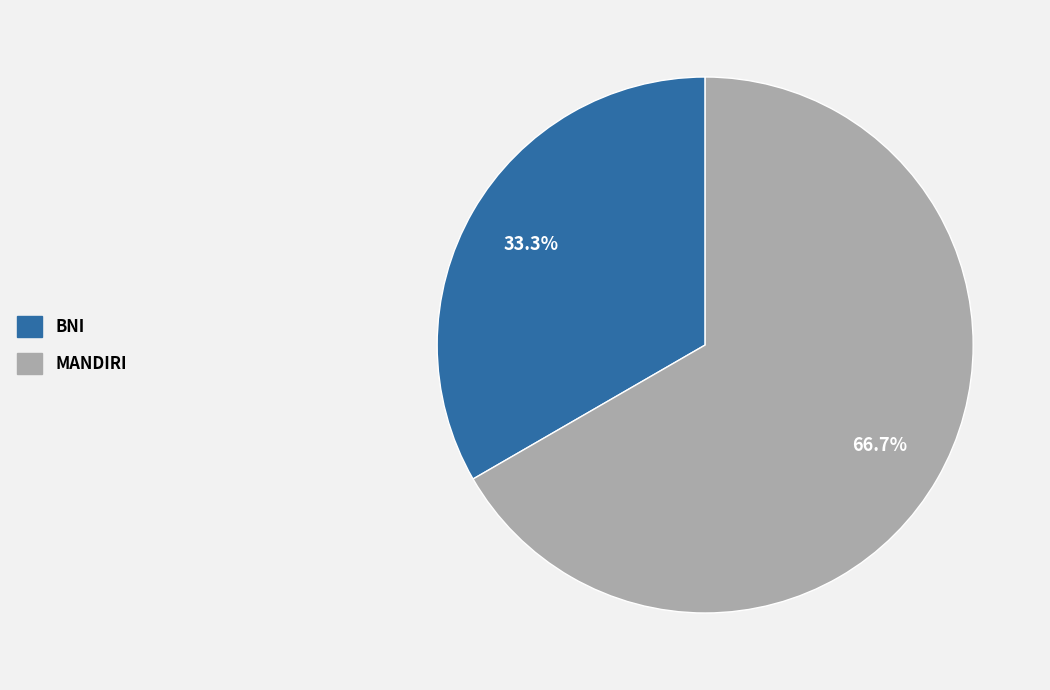

Which has a higher value, MANDIRI or BNI?

MANDIRI